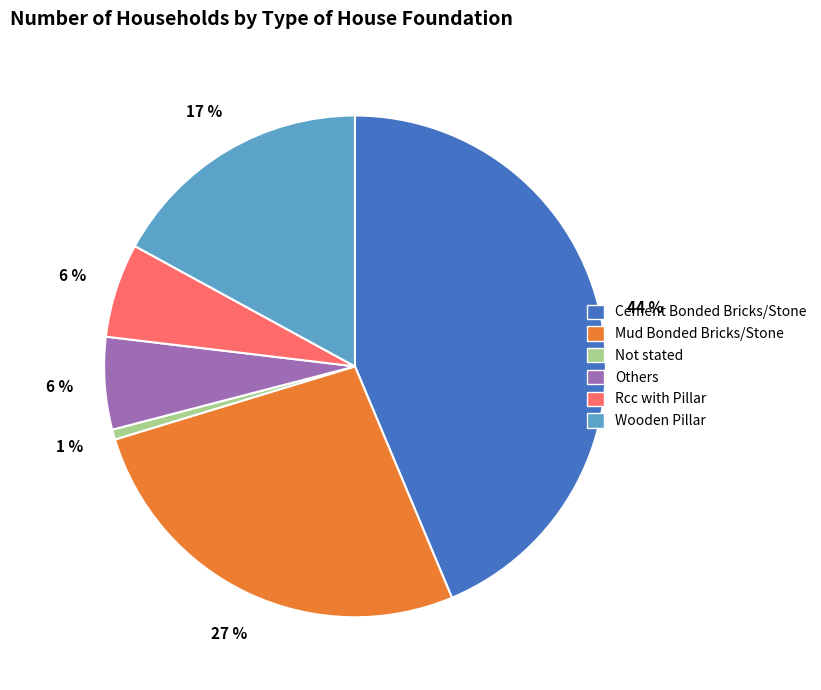

How many segments does this pie chart have?

6